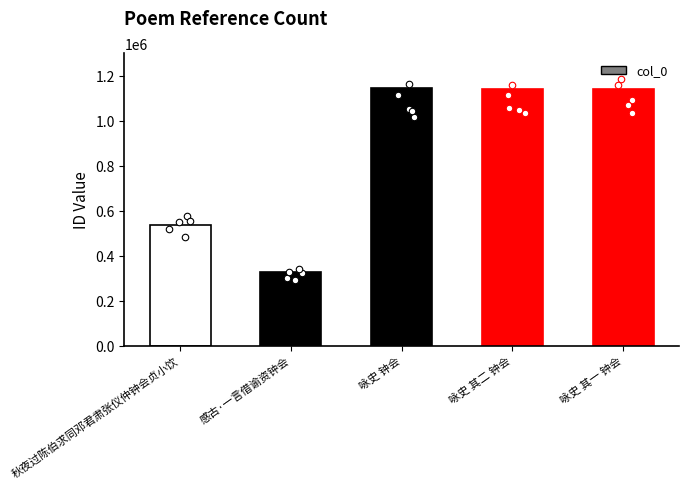

What is the change in value from 咏史 钟会 to 咏史 其一 钟会?

-4534